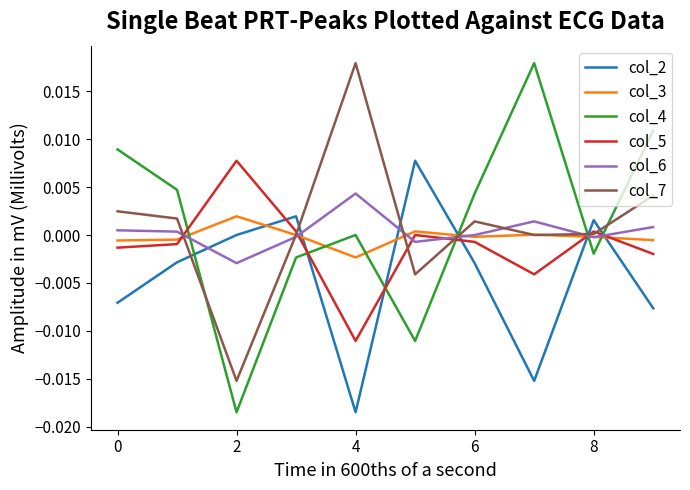

True or false: col_7 and col_4 intersect in this chart.

True